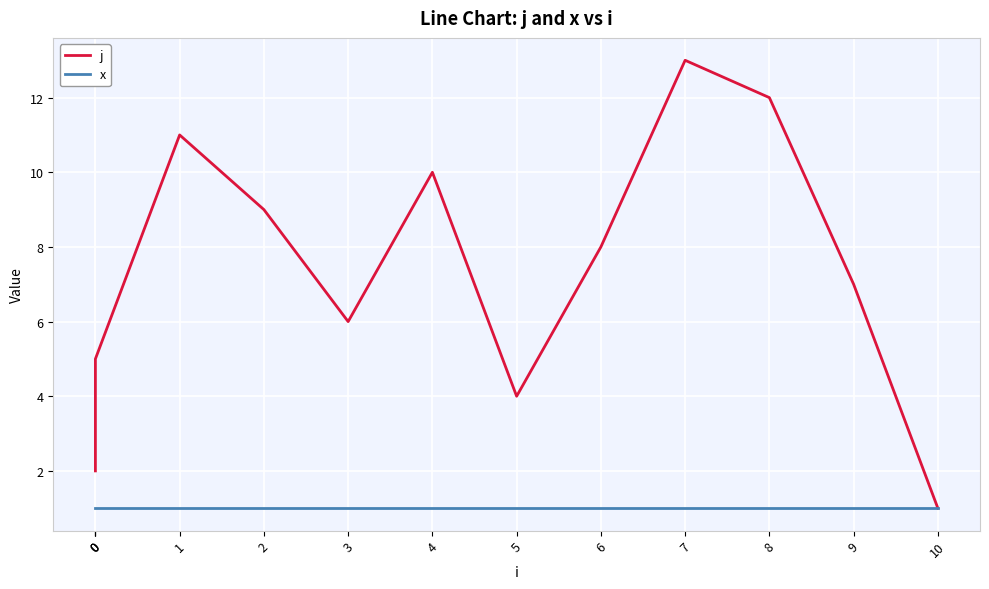

Between 2 and 0, which is larger?

2